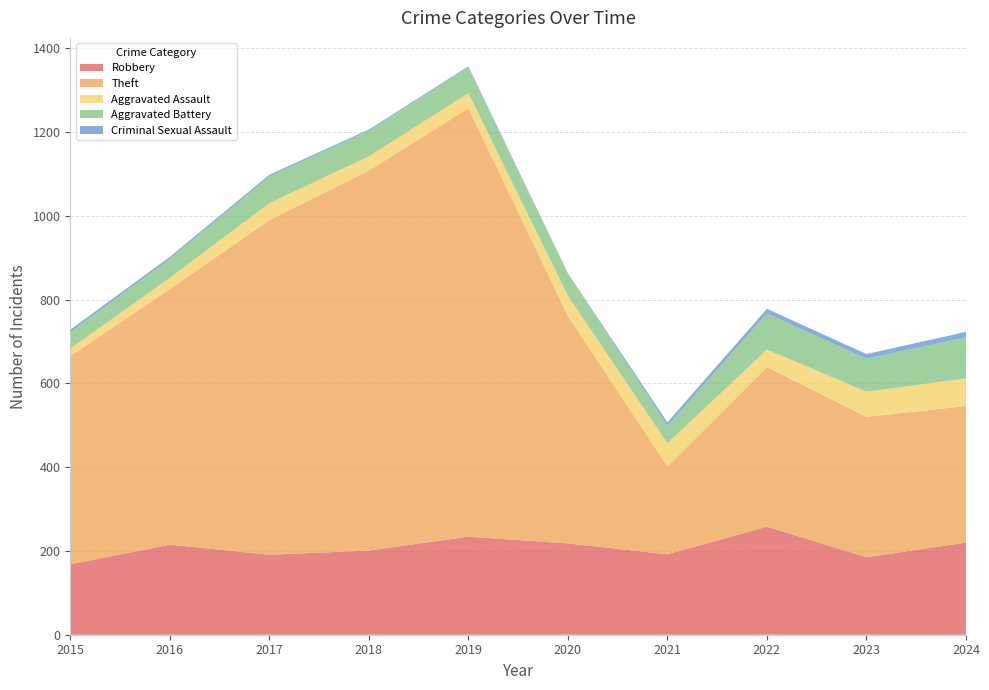

Reading left to right, transcribe all the data shown in this chart.

Robbery: 2015=168	2016=215	2017=191	2018=201	2019=234	2020=218	2021=192	2022=258	2023=185	2024=220
Theft: 2015=497	2016=610	2017=799	2018=907	2019=1023	2020=543	2021=210	2022=381	2023=335	2024=326
Aggravated Assault: 2015=18	2016=27	2017=40	2018=34	2019=36	2020=48	2021=55	2022=42	2023=60	2024=66
Aggravated Battery: 2015=39	2016=45	2017=64	2018=61	2019=62	2020=54	2021=42	2022=86	2023=79	2024=98
Criminal Sexual Assault: 2015=6	2016=5	2017=4	2018=3	2019=2	2020=0	2021=8	2022=11	2023=11	2024=13